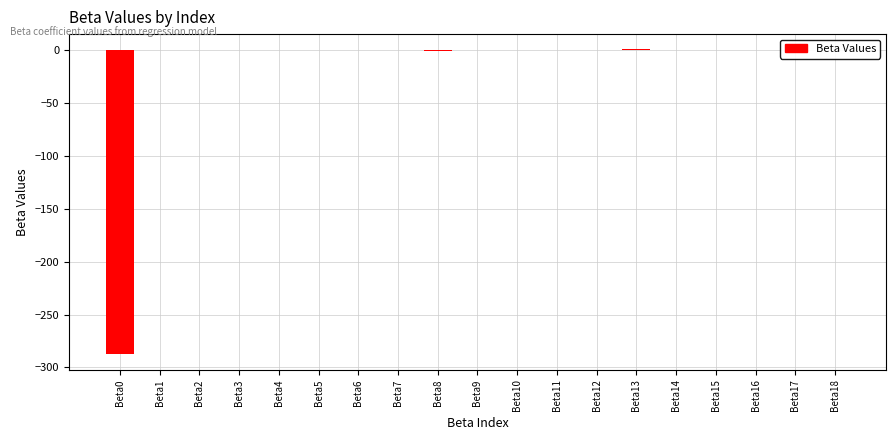

True or false: the data shows 0.1 at Beta16.

True